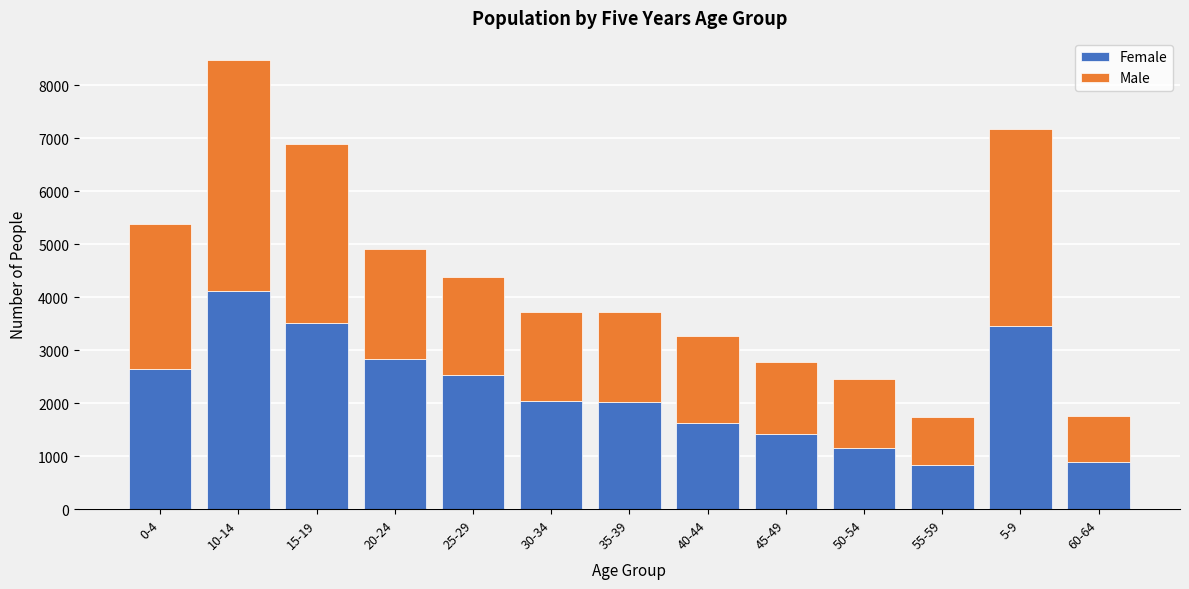

What is the sum of all Female values?

29102